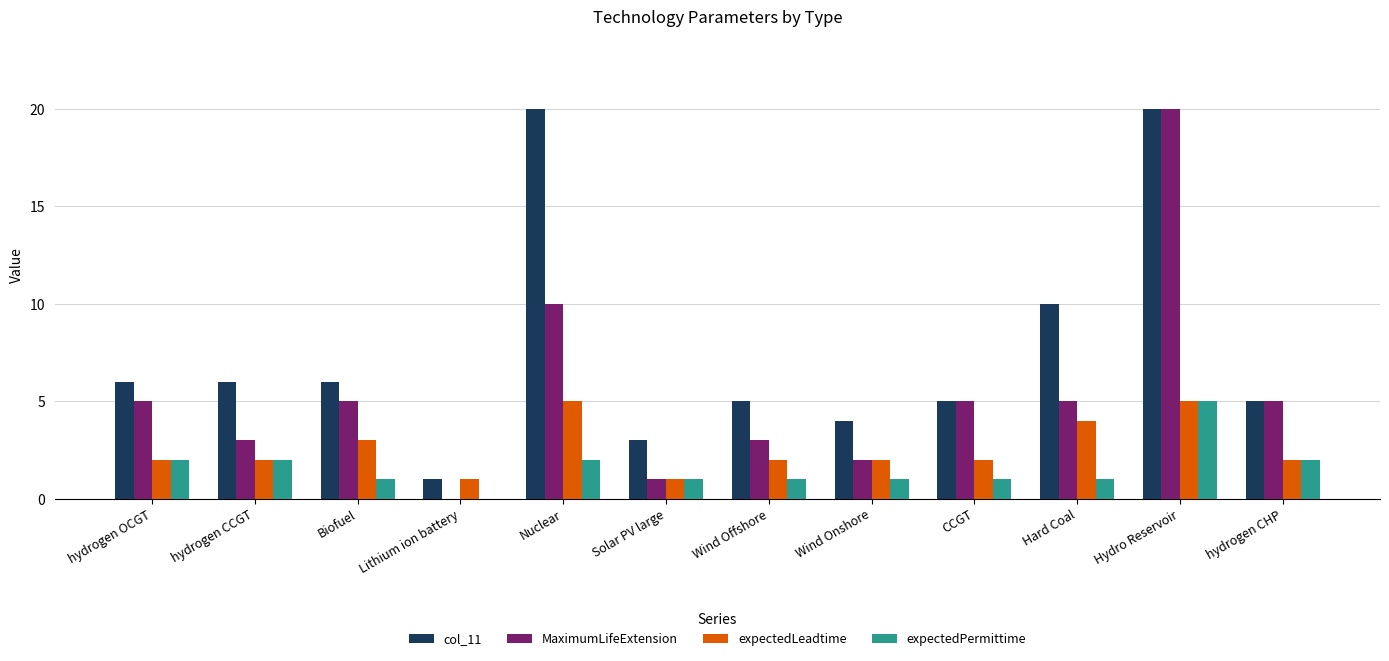

Is it true that expectedPermittime equals 2 at CCGT?

False